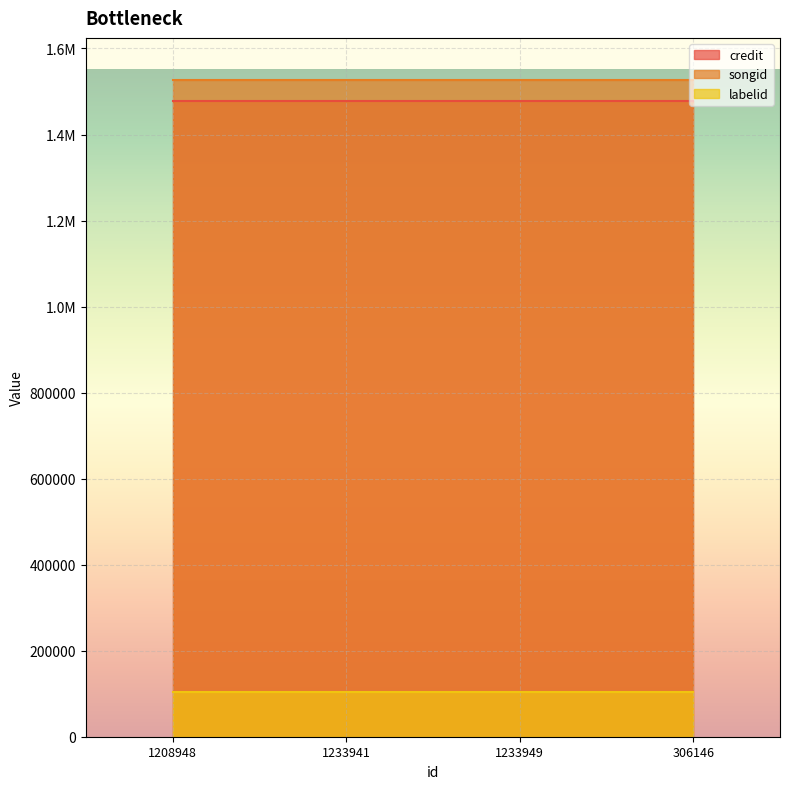

What is the average value of the songid series?

1525916